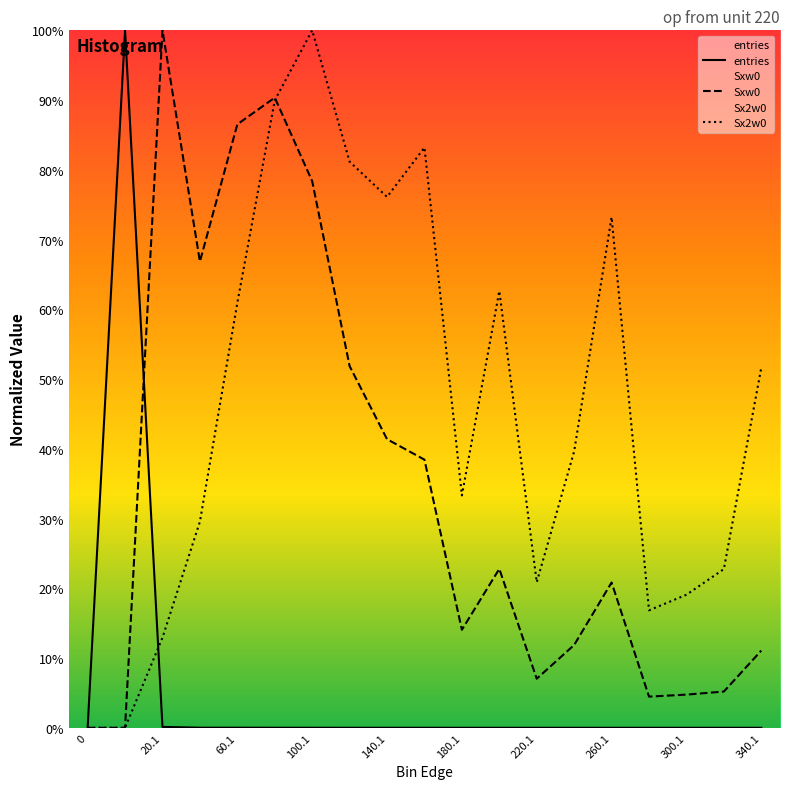

Is it true that entries equals 0.1 at 20.1?

True